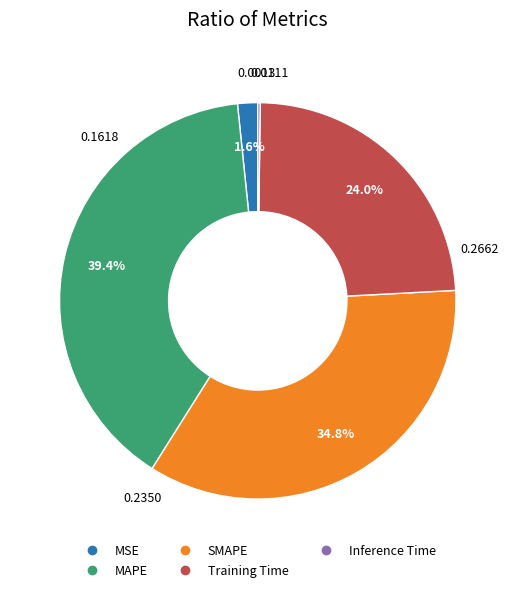

How much of the chart is everything except Training Time?

76.0%